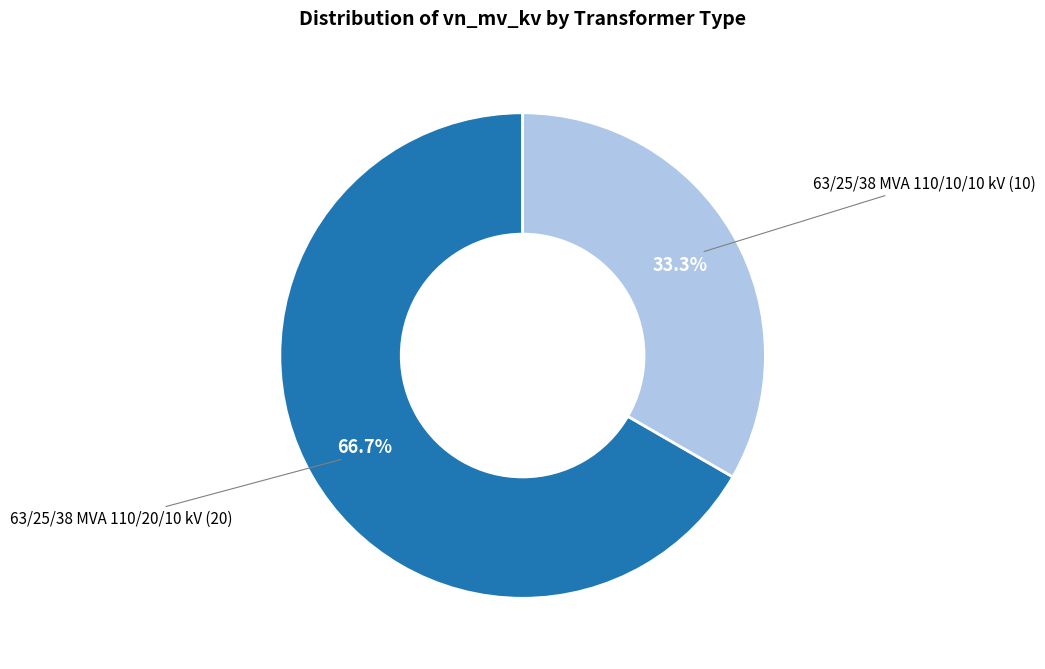

Does any single category account for the majority?

Yes